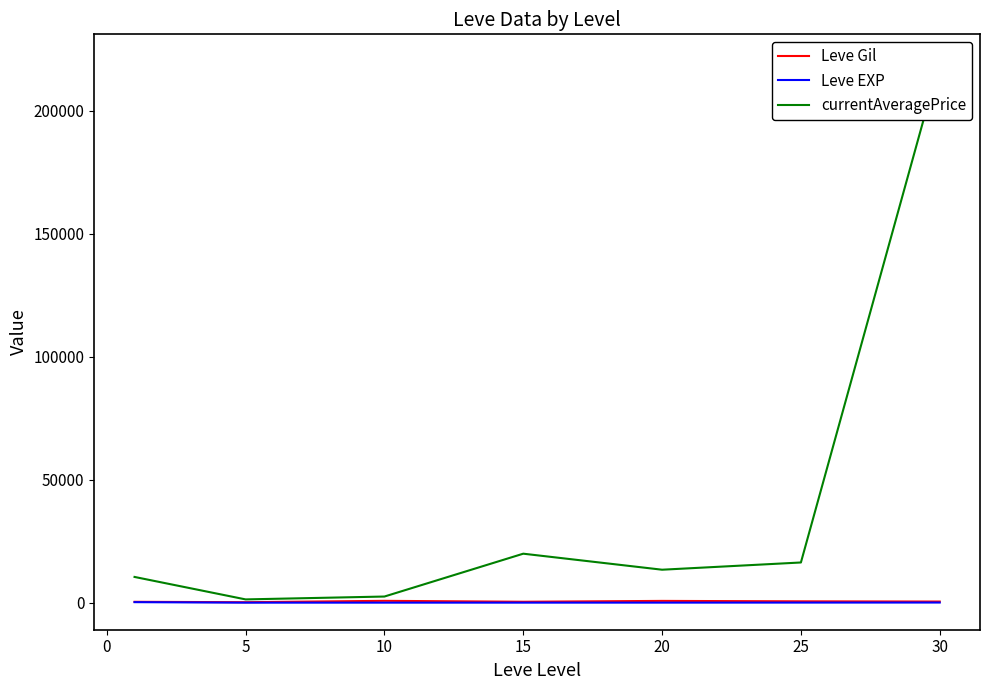

How many interior local valleys does the Leve EXP series have?

1